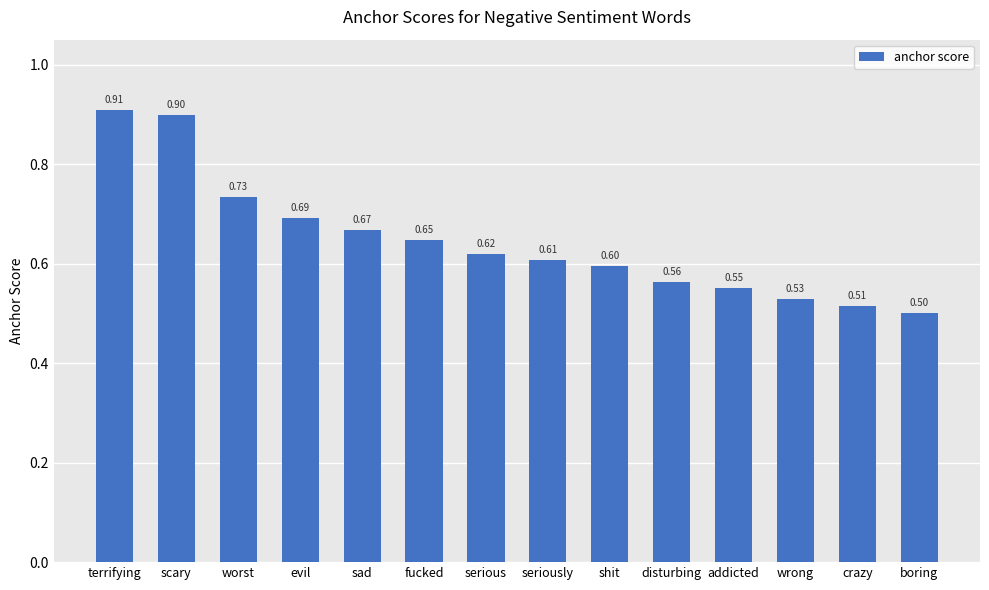

What is the change in value from disturbing to boring?

-0.1